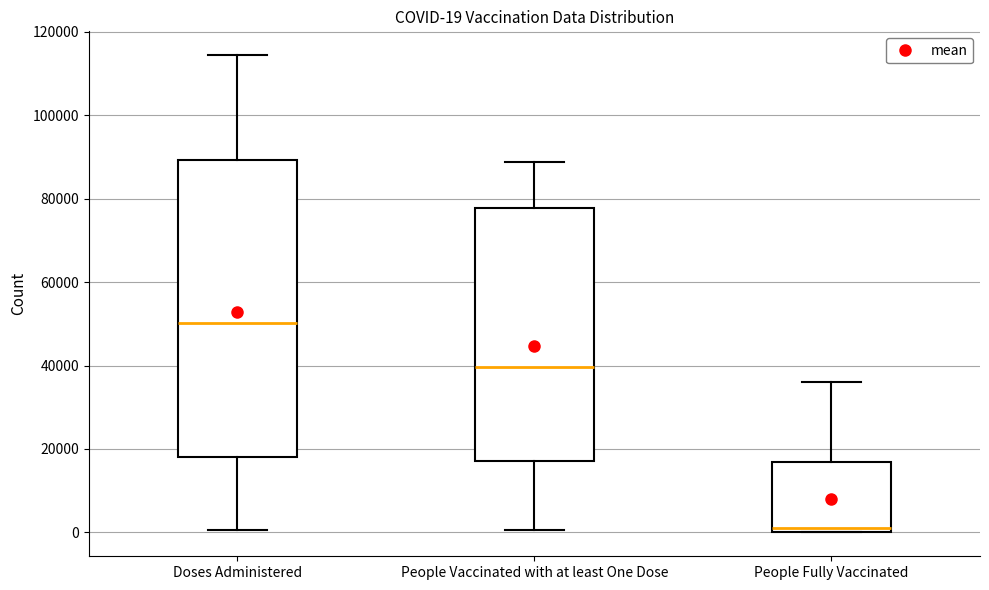

Which box's median line is the highest?

Doses Administered